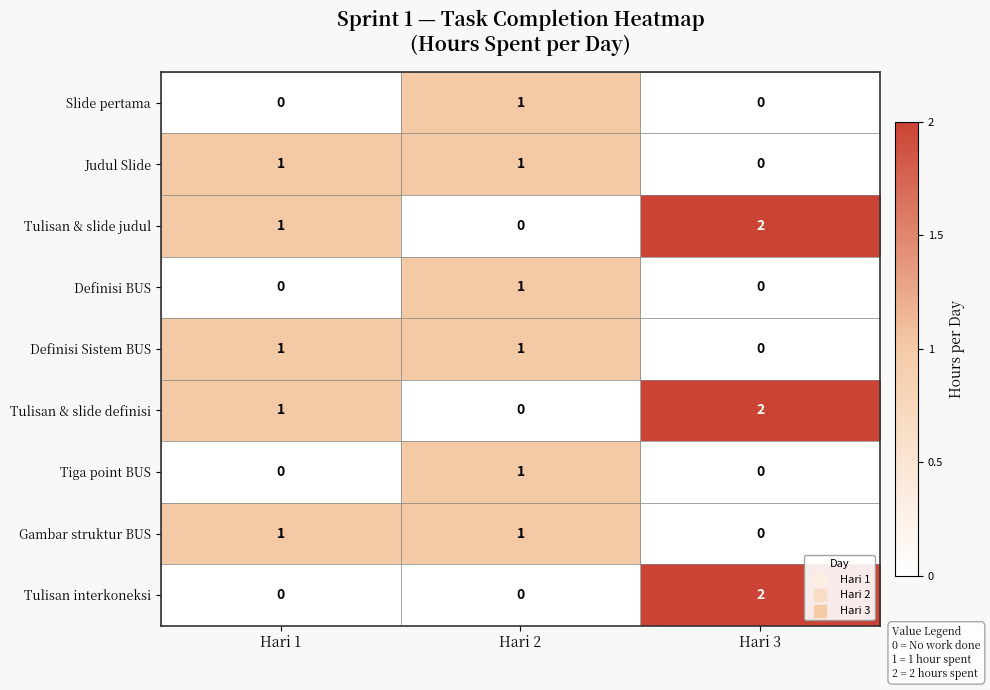

Which category has the lowest value in the Gambar struktur BUS series?

Hari 3